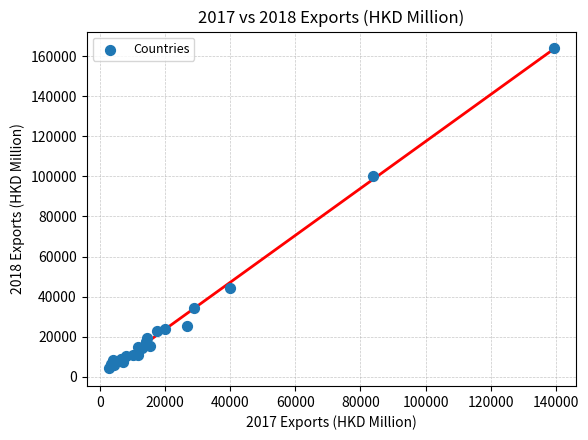

What Y value in the scatter plot is closest to 84371?

100300.2